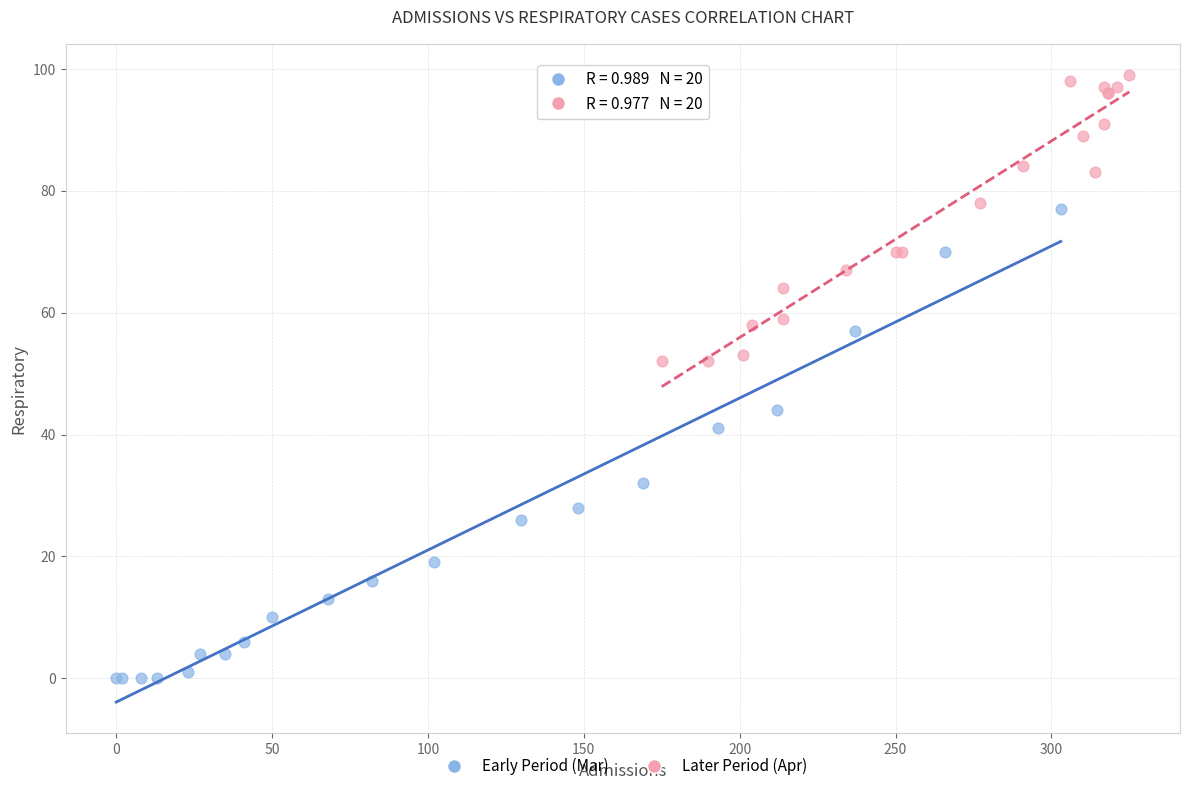

Which series reaches the maximum Y coordinate?

Later Period (Apr)